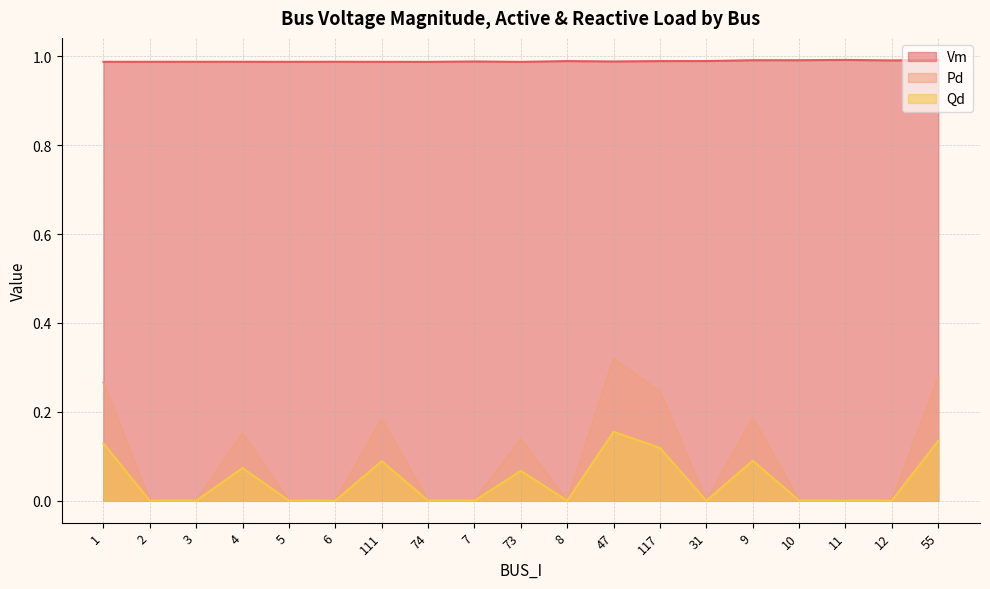

What is the sum of the Qd values at 4 and 47?

0.2